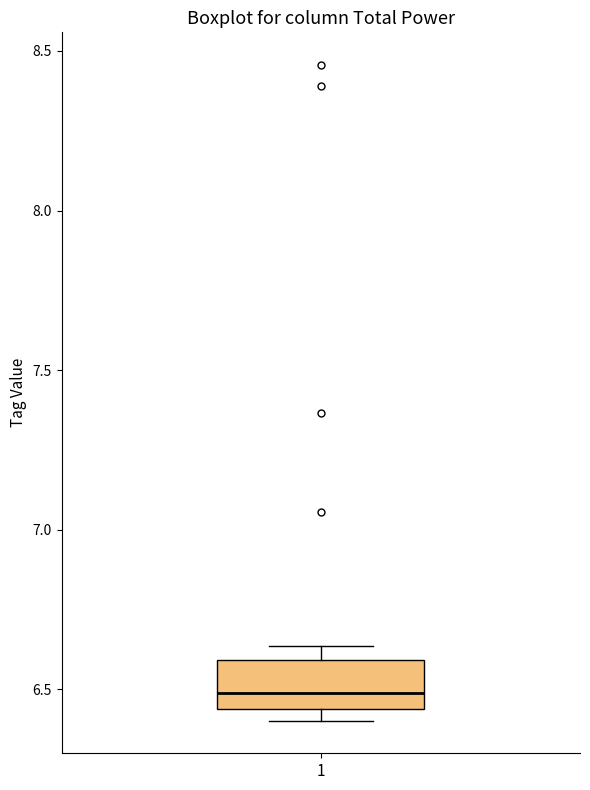

Transcribe this box plot: give where the median line is, the range the box spans, and where the two whiskers end, as read against the y-axis. The values are not printed on the chart, so give them approximately, as read against the axis.

median 6.50, box 6.45 to 6.60, whiskers 6.40 to 6.65